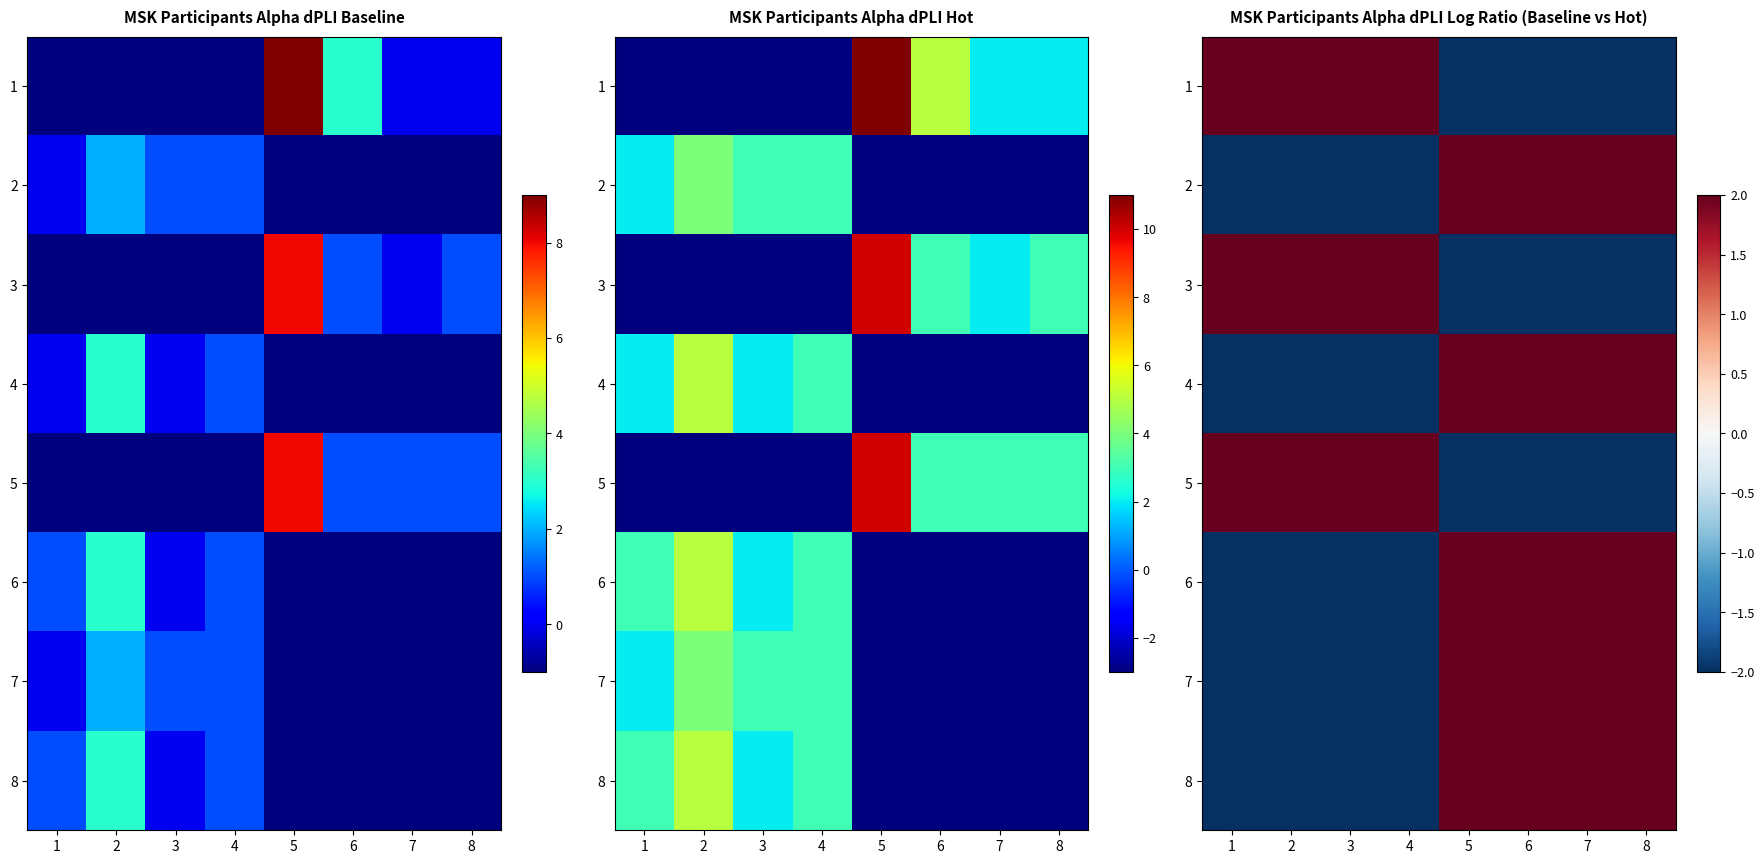

At which category is the sum across all series the highest?

5